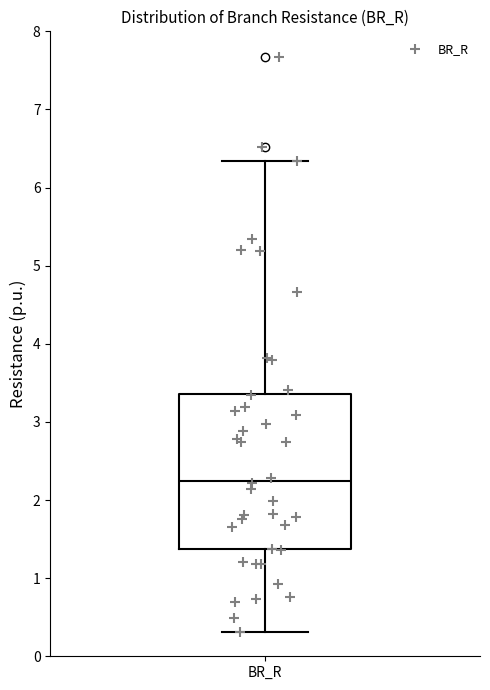

Read this box plot against the y-axis: the position of the median line, the range covered by the box, and the ends of both whiskers. The values are not printed on the chart, so give them approximately, as read against the axis.

median 2.2, box 1.4 to 3.4, whiskers 0.3 to 6.3